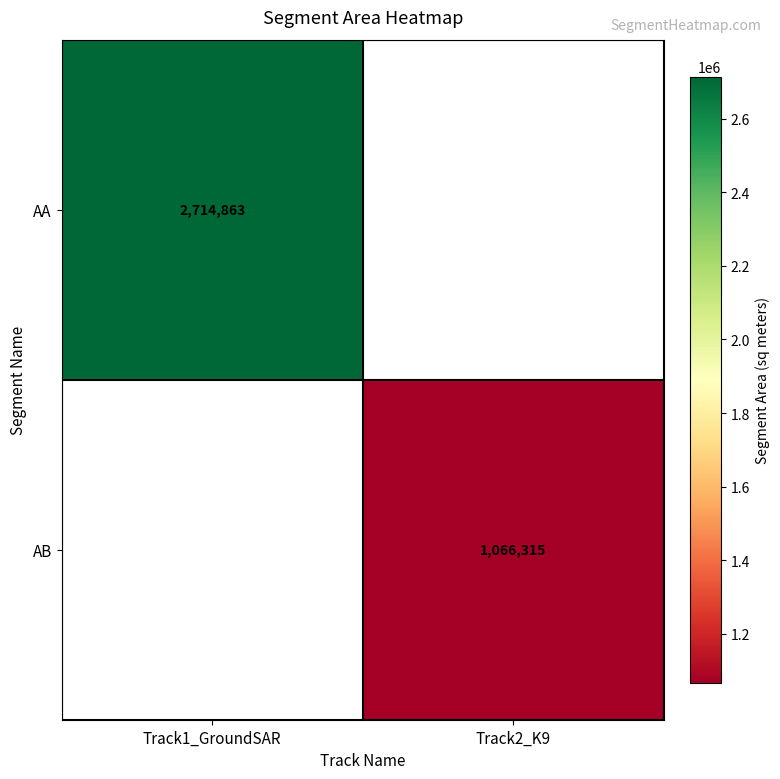

How many series are shown in this chart?

2